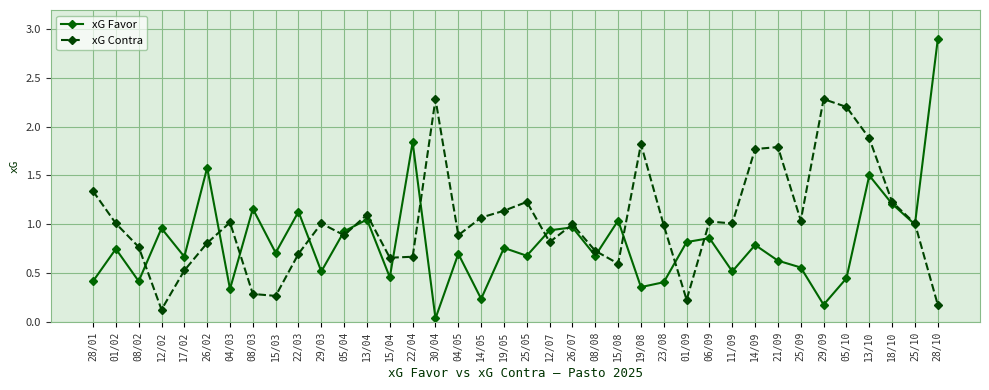

Which series has the largest range (max minus min)?

xG Favor